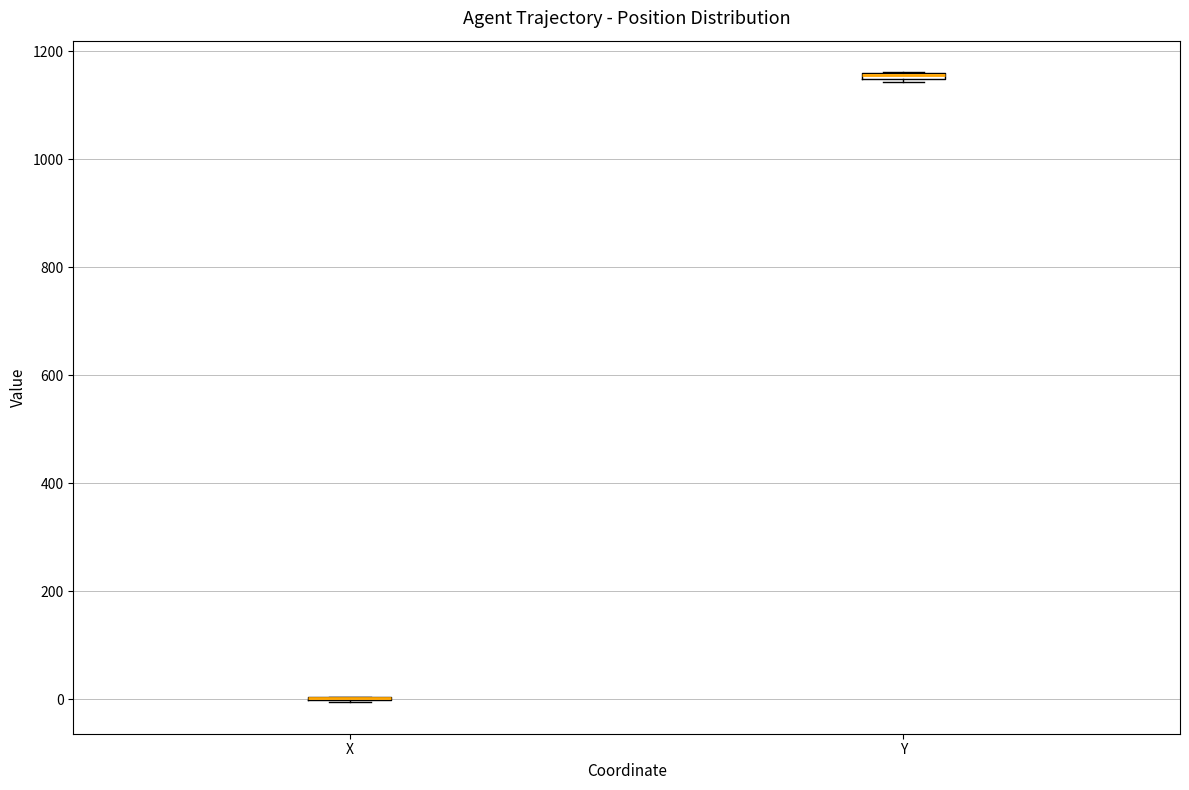

Where is the upper edge of the box for Y on the y-axis? The values are not printed on the chart, so give them approximately, as read against the axis.

1160